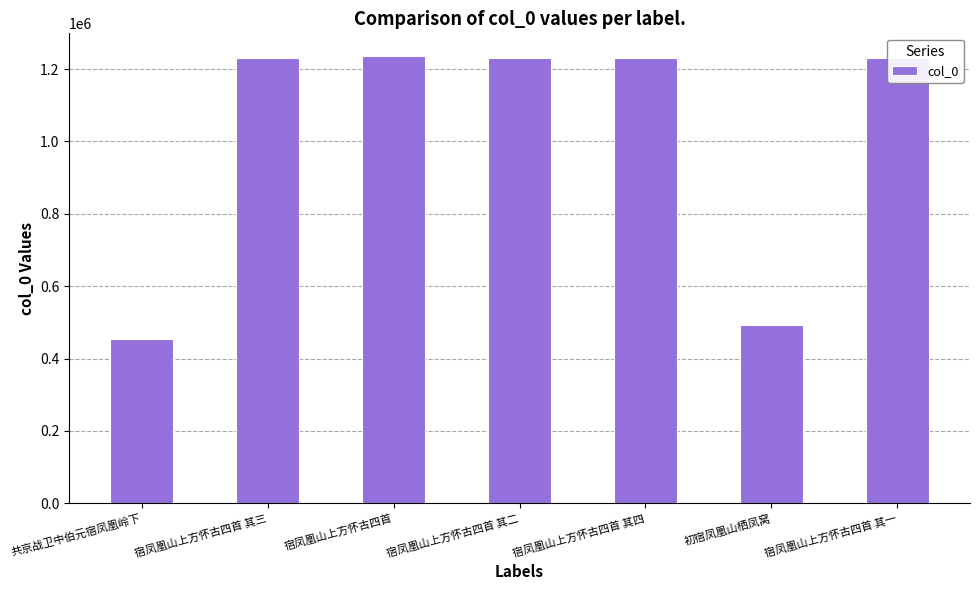

Which has a higher value, 初宿凤凰山栖凤窝 or 共京战卫中伯元宿凤凰岭下?

初宿凤凰山栖凤窝